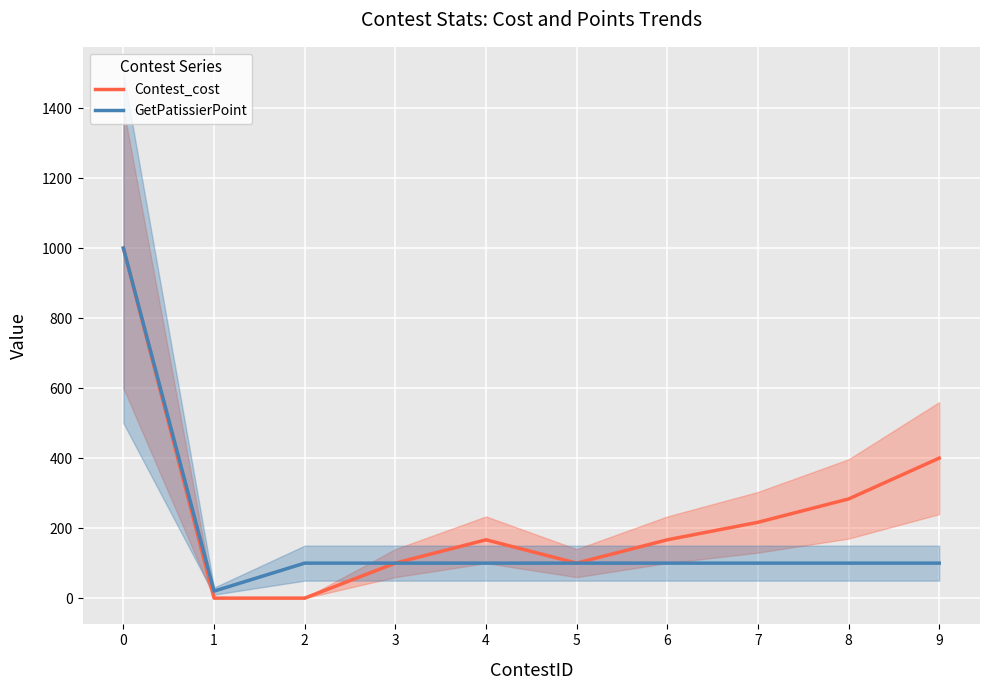

How many lines are shown in the chart?

2